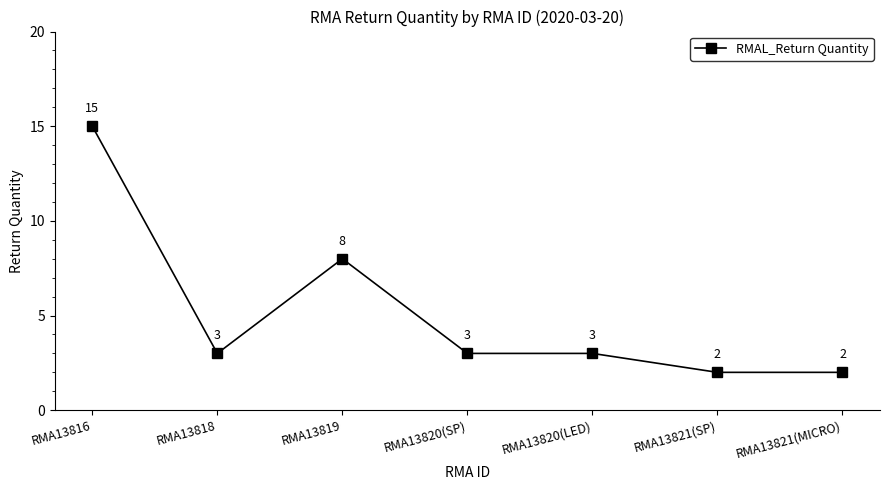

What is the difference between the maximum and minimum values?

13